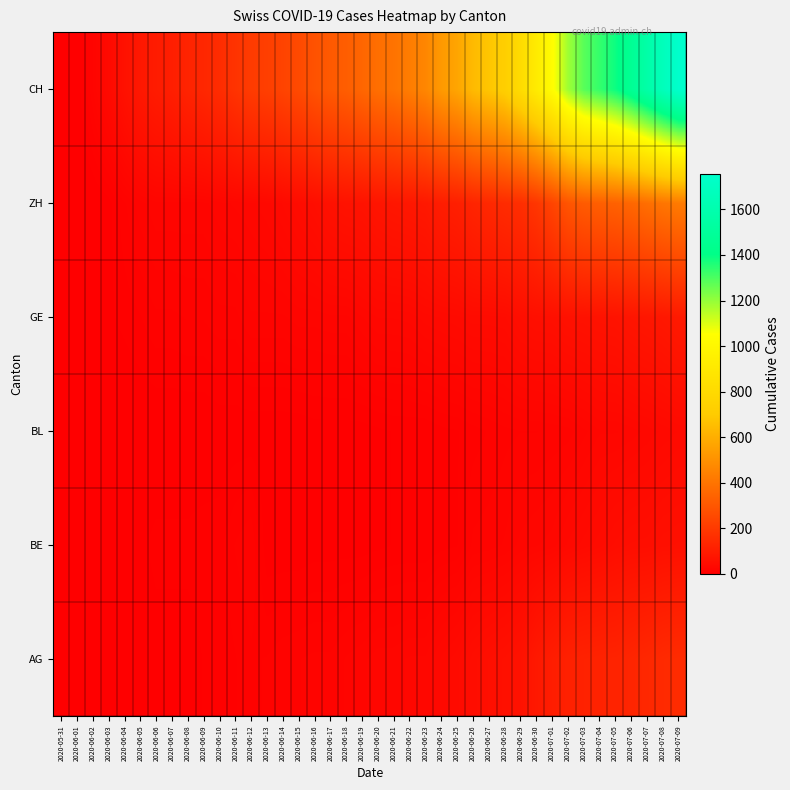

Reading left to right, extract all data points from this chart.

AG: 2020-05-31=0	2020-06-01=0	2020-06-02=0	2020-06-03=1	2020-06-04=3	2020-06-05=3	2020-06-06=5	2020-06-07=5	2020-06-08=5	2020-06-09=7	2020-06-10=7	2020-06-11=10	2020-06-12=13	2020-06-13=14	2020-06-14=16	2020-06-15=17	2020-06-16=18	2020-06-17=18	2020-06-18=21	2020-06-19=23	2020-06-20=26	2020-06-21=26	2020-06-22=28	2020-06-23=28	2020-06-24=35	2020-06-25=40	2020-06-26=50	2020-06-27=55	2020-06-28=59	2020-06-29=65	2020-06-30=88	2020-07-01=103	2020-07-02=116	2020-07-03=120	2020-07-04=123	2020-07-05=125	2020-07-06=132	2020-07-07=140	2020-07-08=147	2020-07-09=153
BE: 2020-05-31=0	2020-06-01=0	2020-06-02=1	2020-06-03=2	2020-06-04=4	2020-06-05=6	2020-06-06=8	2020-06-07=8	2020-06-08=8	2020-06-09=9	2020-06-10=9	2020-06-11=14	2020-06-12=17	2020-06-13=4	2020-06-14=4	2020-06-15=4	2020-06-16=5	2020-06-17=5	2020-06-18=5	2020-06-19=5	2020-06-20=6	2020-06-21=7	2020-06-22=7	2020-06-23=7	2020-06-24=9	2020-06-25=10	2020-06-26=18	2020-06-27=19	2020-06-28=21	2020-06-29=25	2020-06-30=27	2020-07-01=29	2020-07-02=35	2020-07-03=39	2020-07-04=43	2020-07-05=49	2020-07-06=52	2020-07-07=53	2020-07-08=57	2020-07-09=59
BL: 2020-05-31=0	2020-06-01=1	2020-06-02=1	2020-06-03=2	2020-06-04=2	2020-06-05=3	2020-06-06=3	2020-06-07=3	2020-06-08=3	2020-06-09=3	2020-06-10=4	2020-06-11=4	2020-06-12=4	2020-06-13=4	2020-06-14=4	2020-06-15=4	2020-06-16=5	2020-06-17=5	2020-06-18=5	2020-06-19=5	2020-06-20=6	2020-06-21=7	2020-06-22=7	2020-06-23=7	2020-06-24=9	2020-06-25=10	2020-06-26=12	2020-06-27=14	2020-06-28=16	2020-06-29=17	2020-06-30=17	2020-07-01=18	2020-07-02=19	2020-07-03=23	2020-07-04=27	2020-07-05=27	2020-07-06=29	2020-07-07=32	2020-07-08=35	2020-07-09=38
GE: 2020-05-31=0	2020-06-01=1	2020-06-02=4	2020-06-03=6	2020-06-04=8	2020-06-05=10	2020-06-06=13	2020-06-07=13	2020-06-08=14	2020-06-09=14	2020-06-10=16	2020-06-11=16	2020-06-12=20	2020-06-13=20	2020-06-14=20	2020-06-15=22	2020-06-16=22	2020-06-17=23	2020-06-18=23	2020-06-19=27	2020-06-20=31	2020-06-21=31	2020-06-22=32	2020-06-23=36	2020-06-24=38	2020-06-25=40	2020-06-26=43	2020-06-27=43	2020-06-28=44	2020-06-29=52	2020-06-30=56	2020-07-01=57	2020-07-02=62	2020-07-03=64	2020-07-04=67	2020-07-05=69	2020-07-06=76	2020-07-07=80	2020-07-08=84	2020-07-09=92
ZH: 2020-05-31=0	2020-06-01=0	2020-06-02=2	2020-06-03=5	2020-06-04=13	2020-06-05=19	2020-06-06=23	2020-06-07=23	2020-06-08=23	2020-06-09=23	2020-06-10=26	2020-06-11=28	2020-06-12=30	2020-06-13=33	2020-06-14=38	2020-06-15=45	2020-06-16=52	2020-06-17=62	2020-06-18=67	2020-06-19=68	2020-06-20=75	2020-06-21=80	2020-06-22=83	2020-06-23=87	2020-06-24=103	2020-06-25=110	2020-06-26=129	2020-06-27=141	2020-06-28=152	2020-06-29=161	2020-06-30=189	2020-07-01=237	2020-07-02=293	2020-07-03=316	2020-07-04=329	2020-07-05=337	2020-07-06=356	2020-07-07=382	2020-07-08=405	2020-07-09=424
CH: 2020-05-31=0	2020-06-01=3	2020-06-02=20	2020-06-03=38	2020-06-04=62	2020-06-05=85	2020-06-06=99	2020-06-07=108	2020-06-08=126	2020-06-09=137	2020-06-10=155	2020-06-11=179	2020-06-12=207	2020-06-13=218	2020-06-14=235	2020-06-15=257	2020-06-16=285	2020-06-17=310	2020-06-18=325	2020-06-19=354	2020-06-20=383	2020-06-21=398	2020-06-22=432	2020-06-23=464	2020-06-24=530	2020-06-25=570	2020-06-26=642	2020-06-27=682	2020-06-28=723	2020-06-29=812	2020-06-30=918	2020-07-01=1038	2020-07-02=1185	2020-07-03=1282	2020-07-04=1331	2020-07-05=1388	2020-07-06=1468	2020-07-07=1566	2020-07-08=1667	2020-07-09=1755